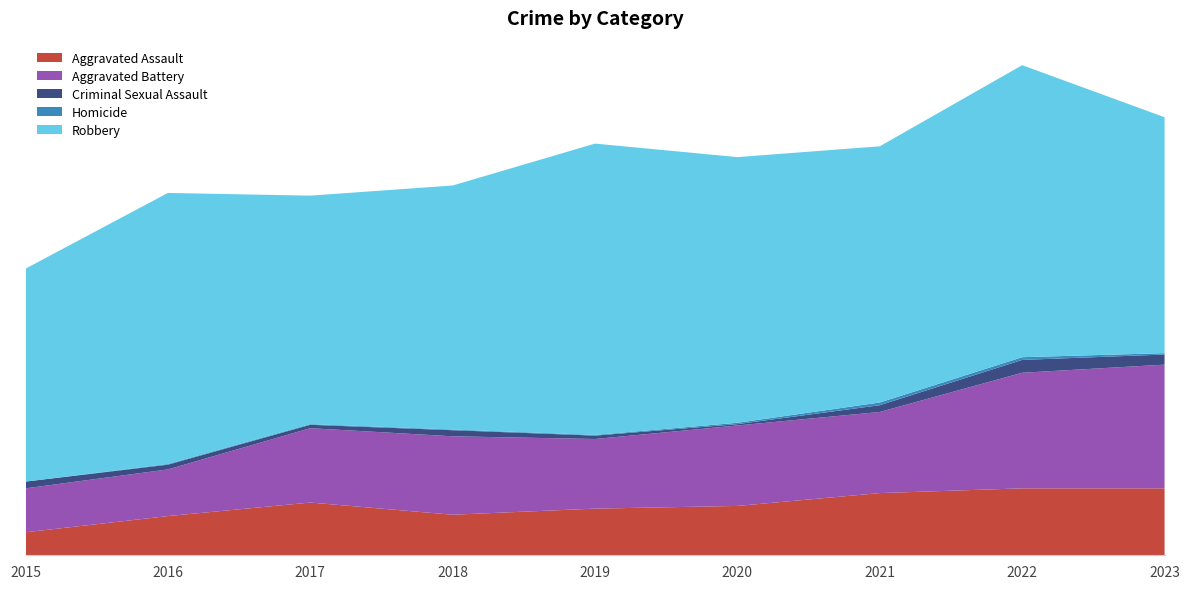

Reading left to right, list all the values displayed in this chart.

Aggravated Assault: 34	58	78	60	69	73	92	99	99
Aggravated Battery: 65	69	110	116	103	119	120	171	183
Criminal Sexual Assault: 10	7	5	9	5	2	10	19	15
Homicide: 0	1	1	1	1	2	4	4	2
Robbery: 315	401	338	361	431	393	379	432	349